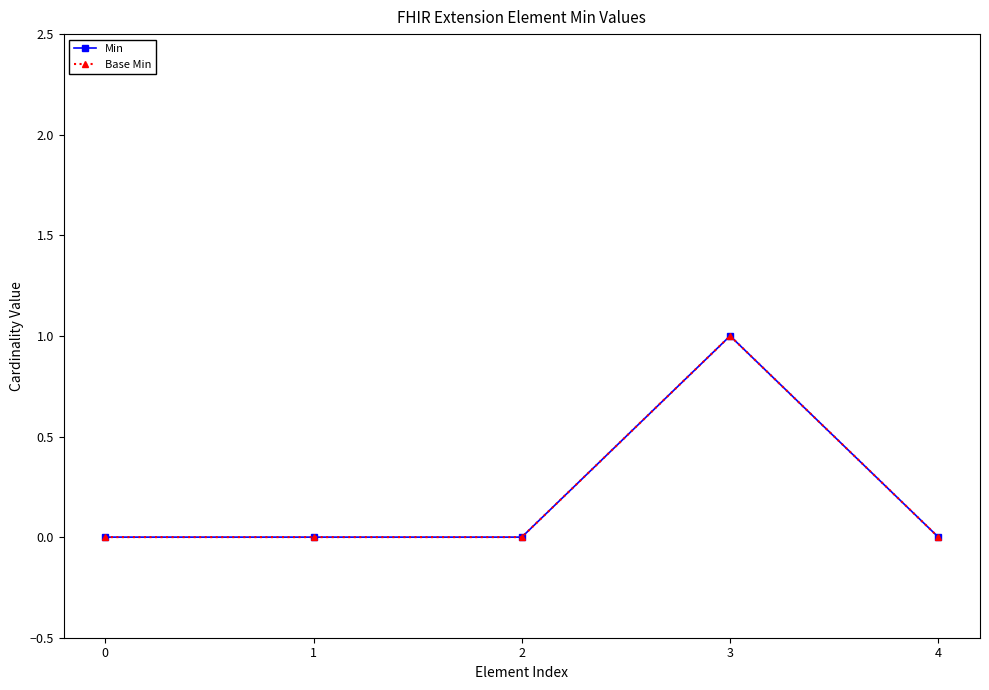

Does the chart have visible grid lines?

No